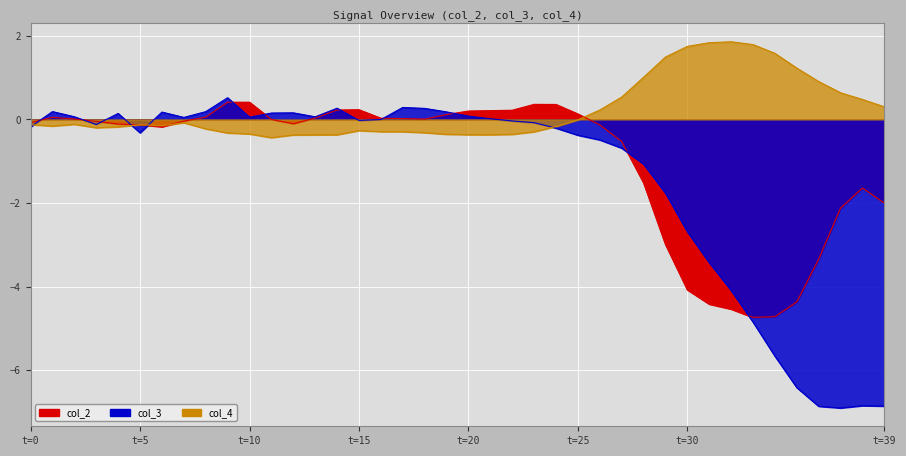

Which category has the highest value across all series?

32